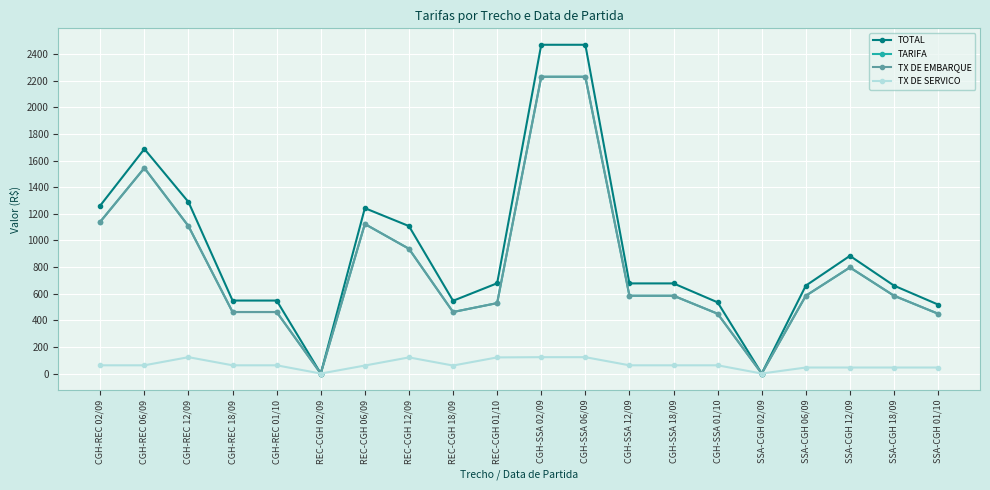

True or false: TX DE SERVICO and TOTAL intersect in this chart.

False